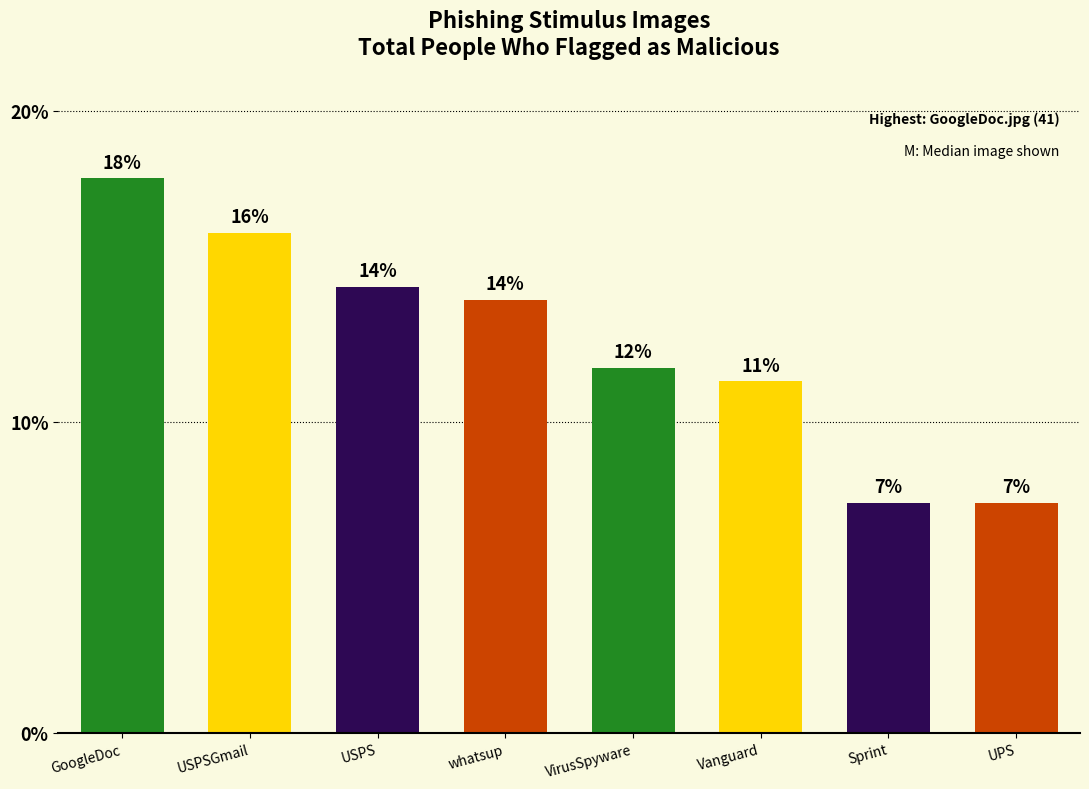

Is it true that the value at UPS is 27?

False